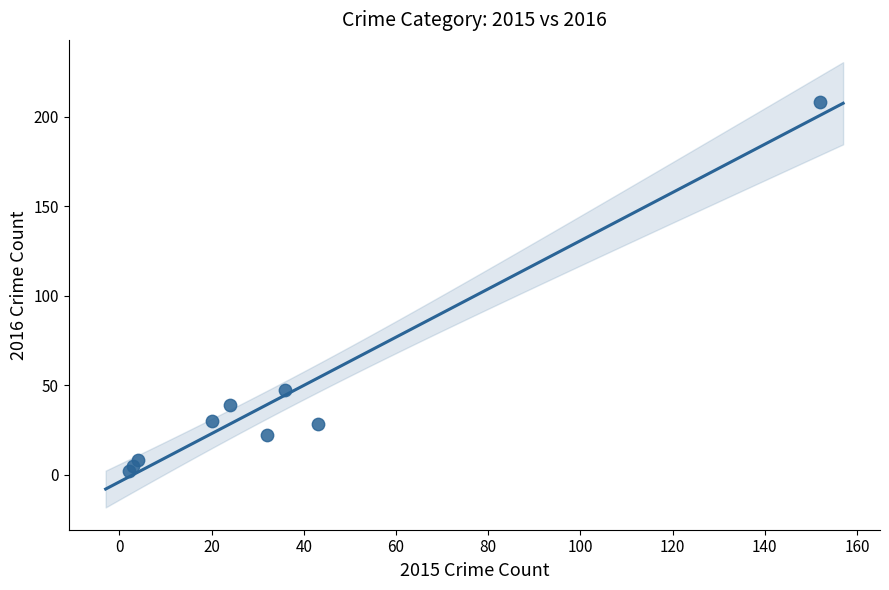

What is the range of X values (max minus min)?

150